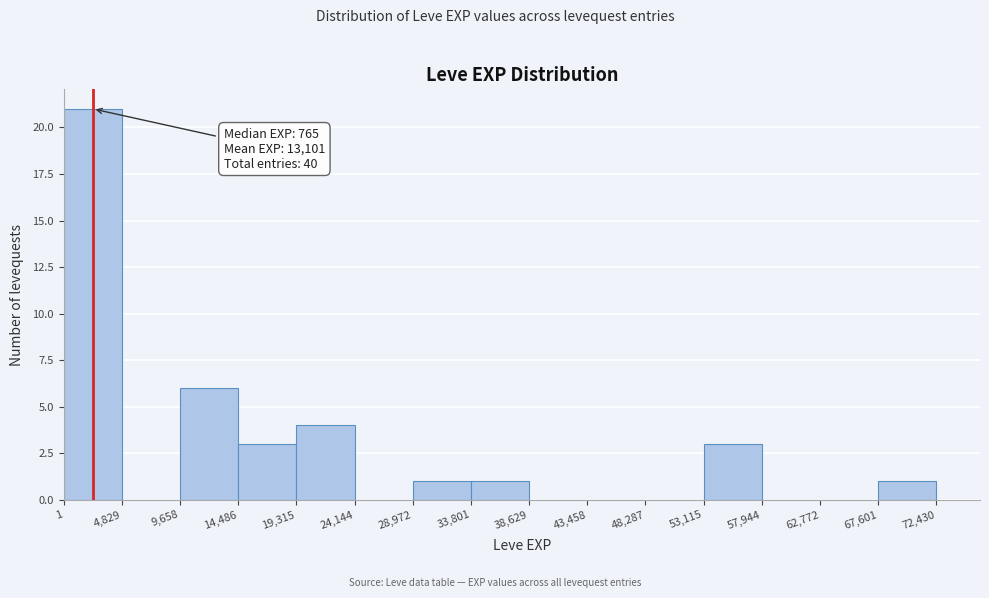

Which range on the x-axis has the tallest bar?

1 to 4,829